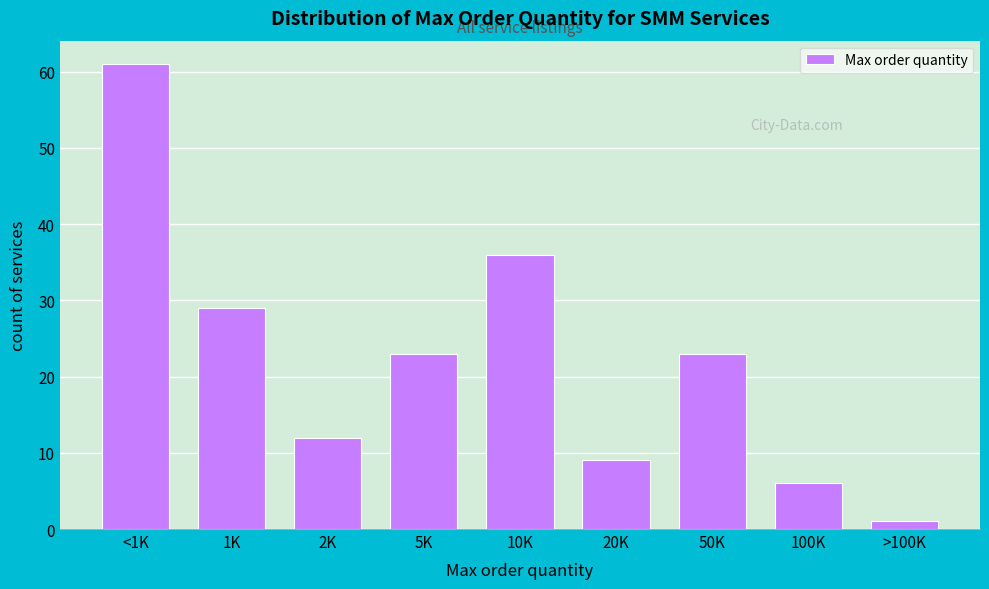

Reading left to right, list all the values displayed in this chart.

61	29	12	23	36	9	23	6	1